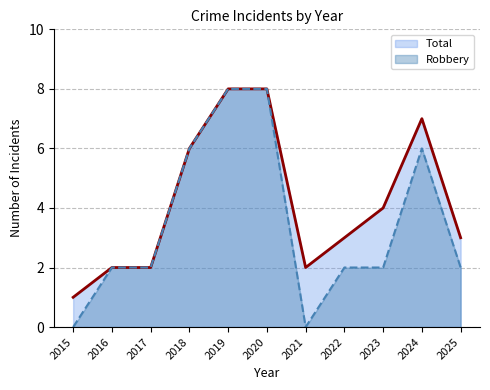

In Robbery, how many points are higher than both neighbors (excluding endpoints)?

1